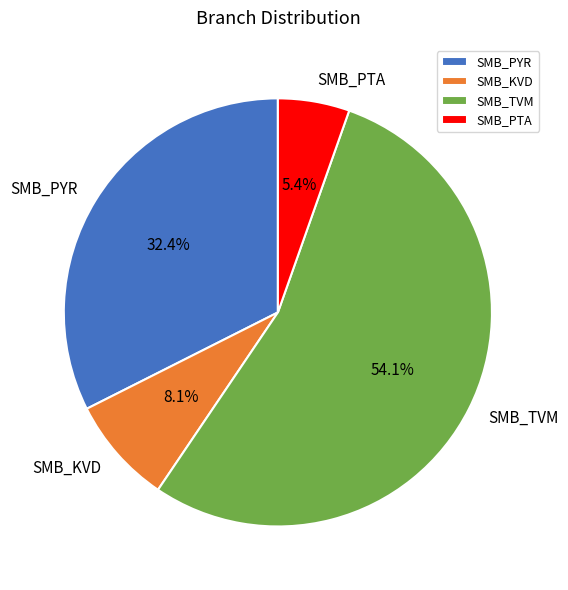

What percentage is NOT represented by SMB_TVM?

45.9%